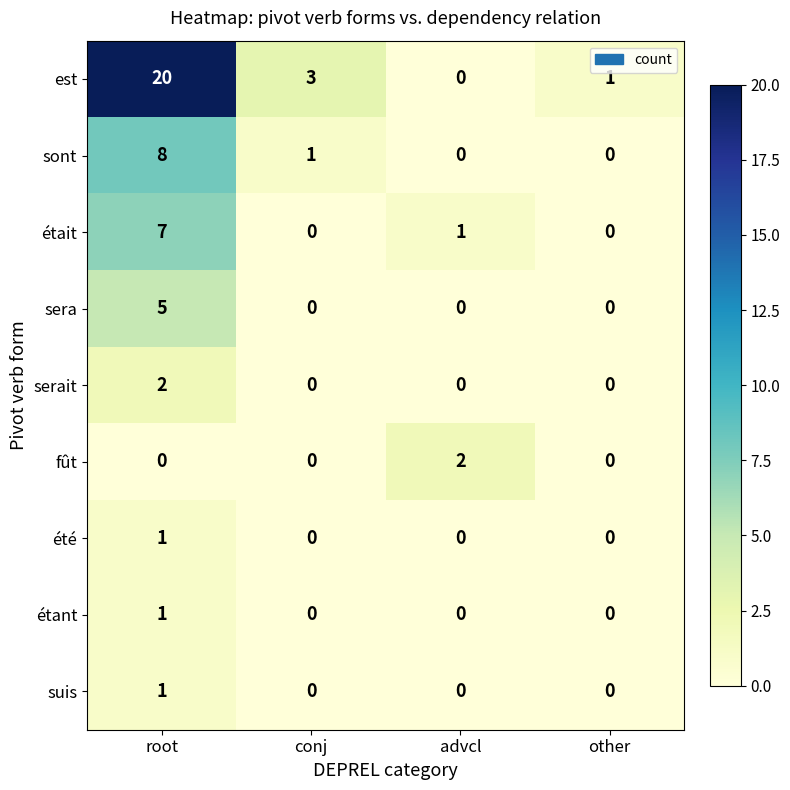

How many data points in été are above 0?

1